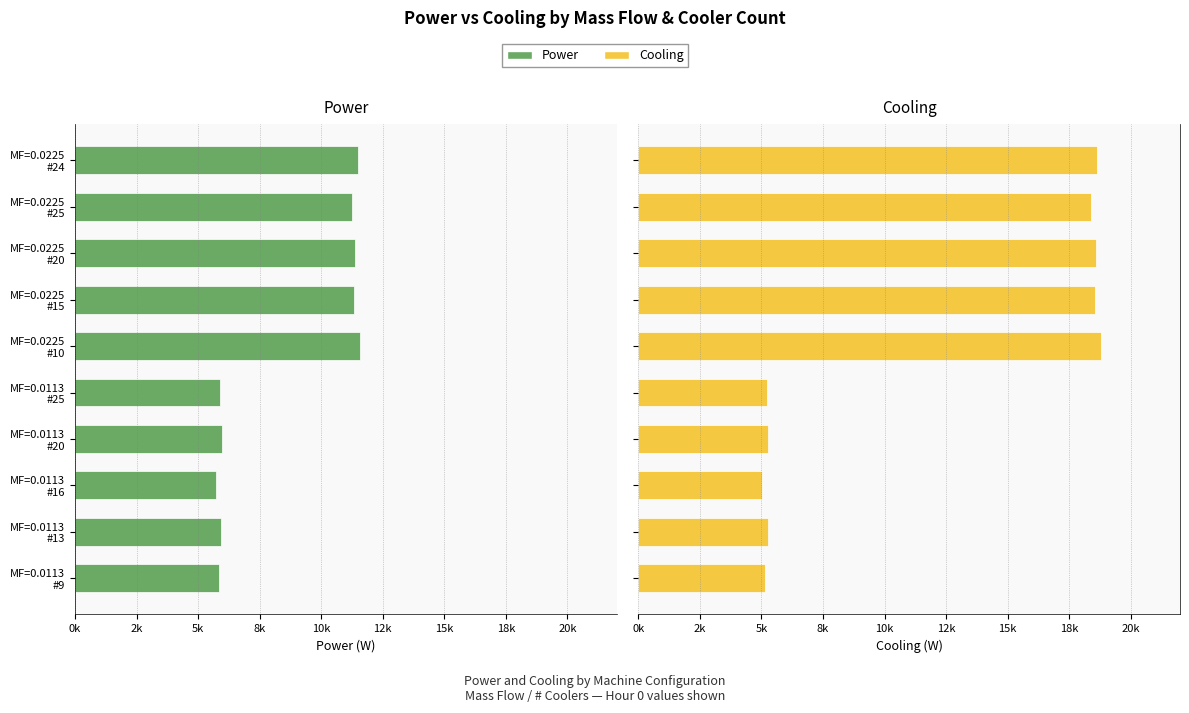

List the series in order of their peak value, highest first.

Cooling, Power